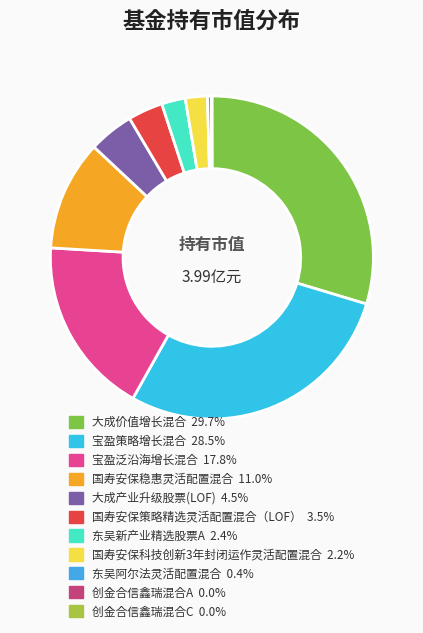

To the nearest percent, what percentage of the pie is 宝盈泛沿海增长混合?

18%